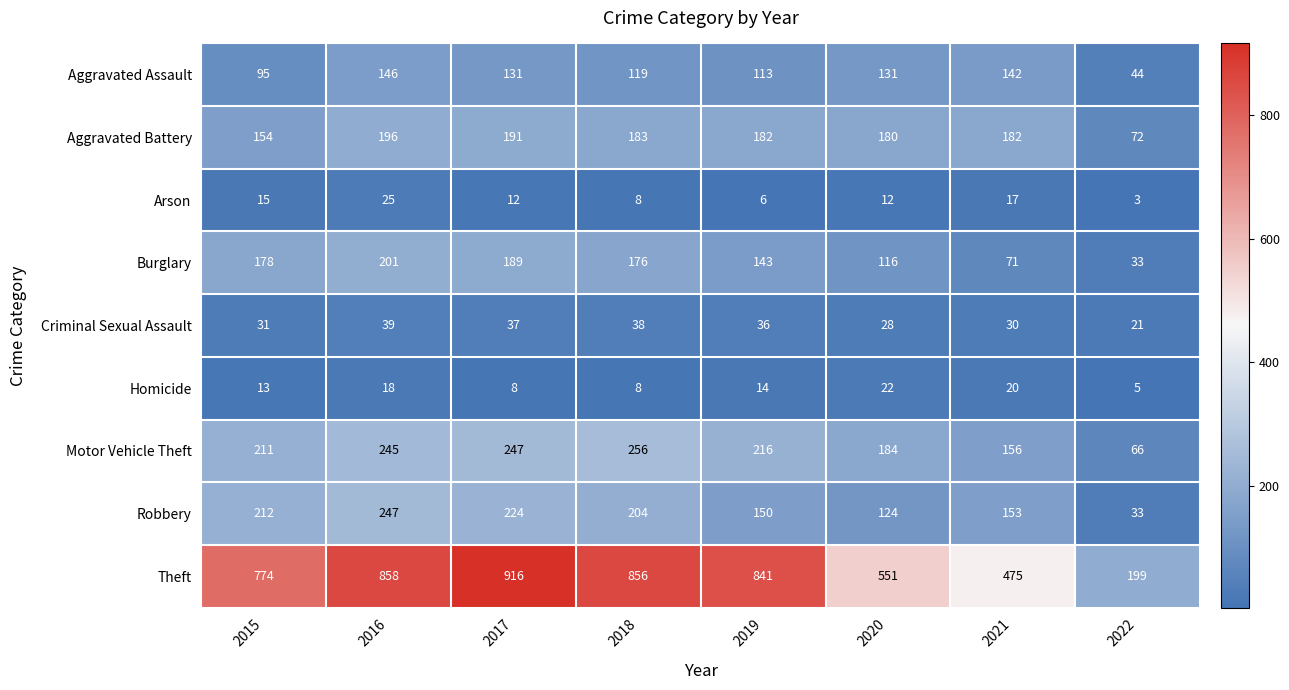

At which category is the sum across all series the highest?

2016